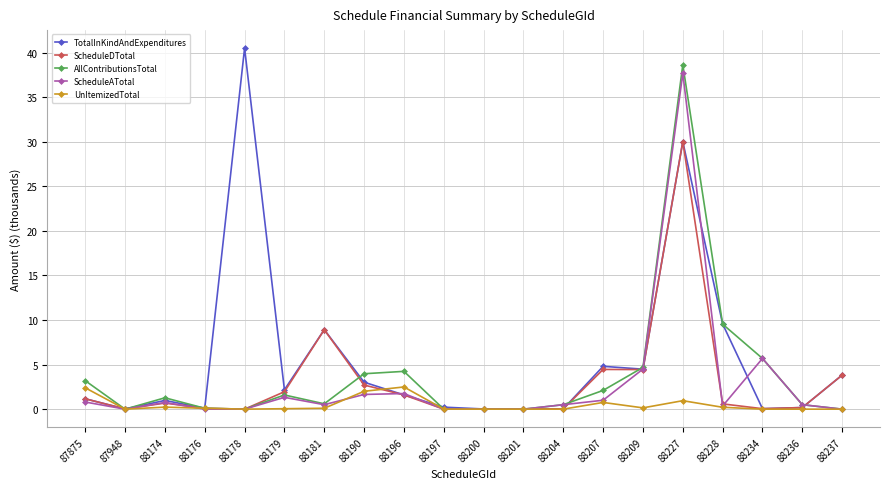

How many series are shown in this chart?

5